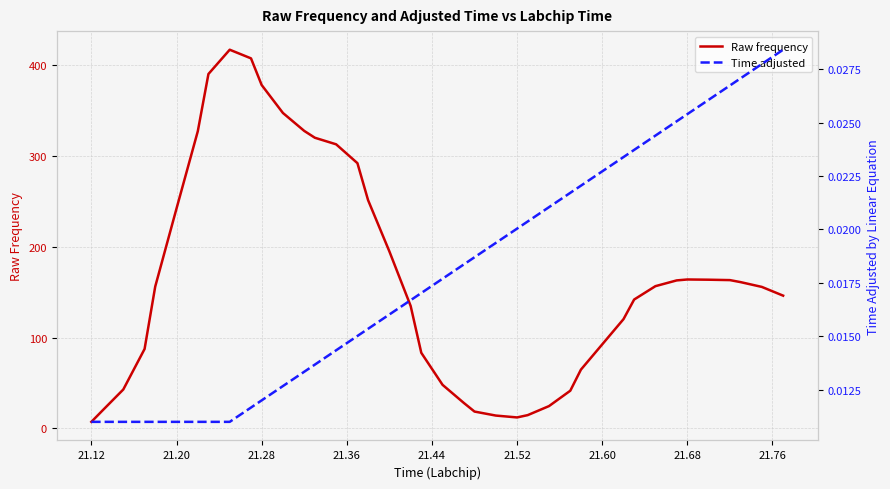

What is the sum of all Time adjusted values?

0.7